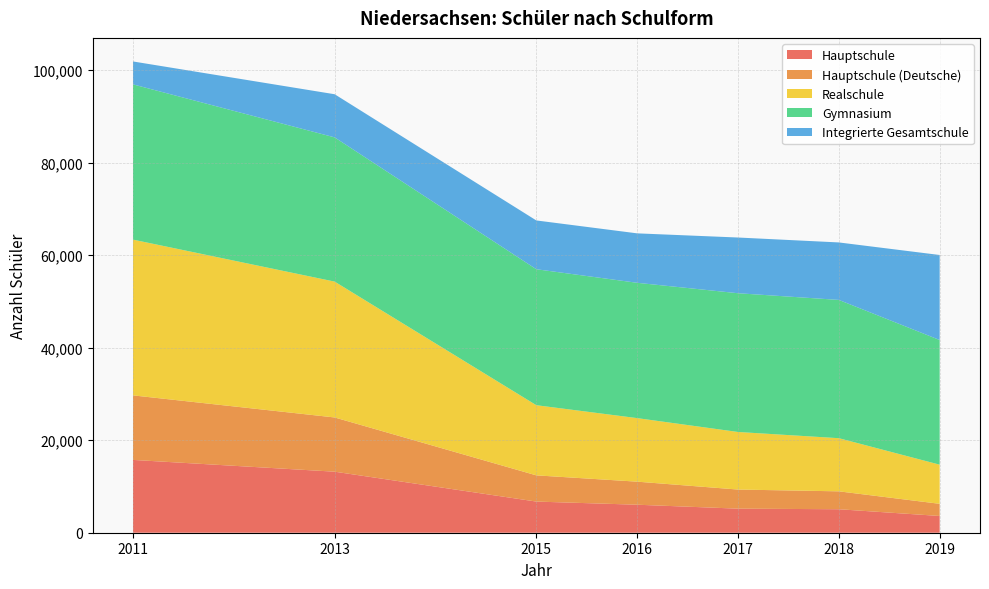

Reading left to right, what are all the values shown in this chart?

Hauptschule: 15739	13193	6733	6052	5202	5076	3620
Hauptschule (Deutsche): 13950	11723	5667	4986	4131	3871	2630
Realschule: 33668	29367	15166	13737	12445	11488	8460
Gymnasium: 33559	31173	29390	29248	29991	29890	26948
Integrierte Gesamtschule: 4954	9326	10547	10689	12043	12424	18376